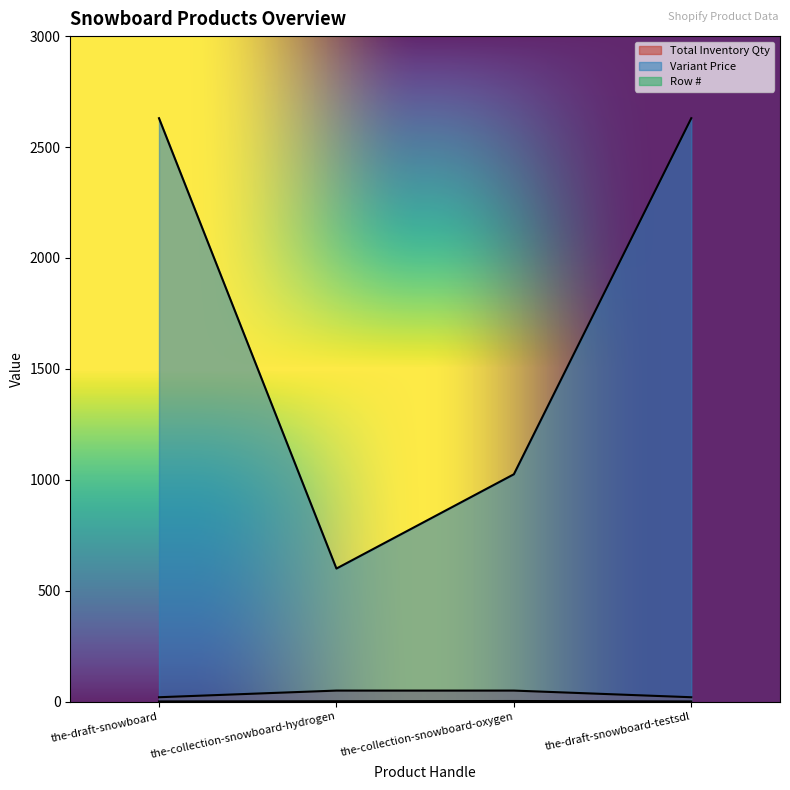

What is the sum of all Variant Price values?

6884.9